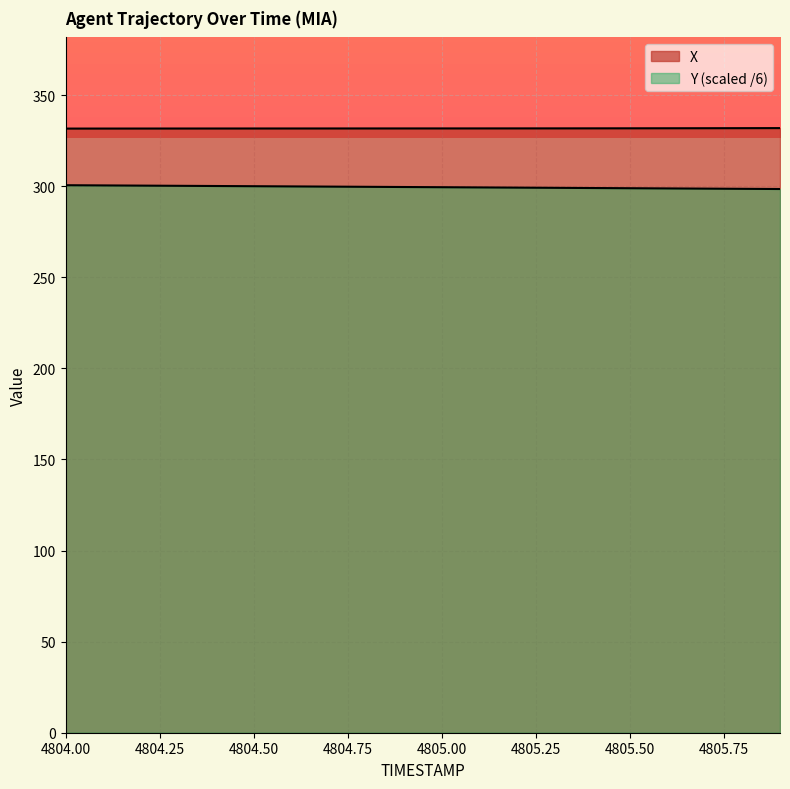

Between 4804.5 and 4805.8, which series saw the biggest shift?

Y